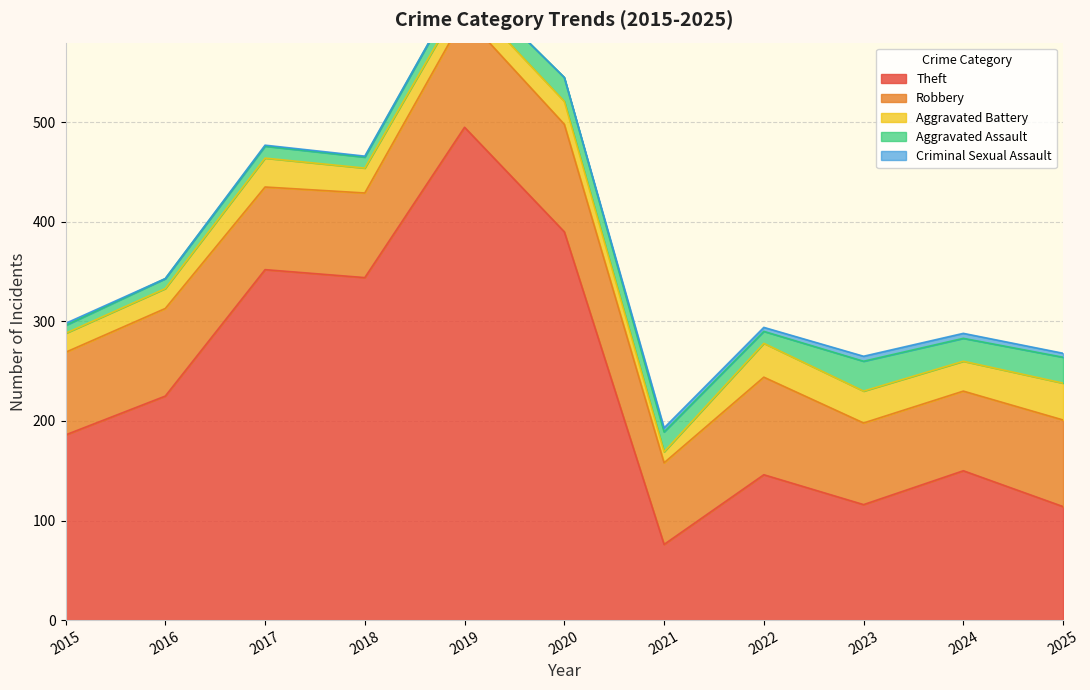

What is the sum of the Robbery values at 2020 and 2018?

193